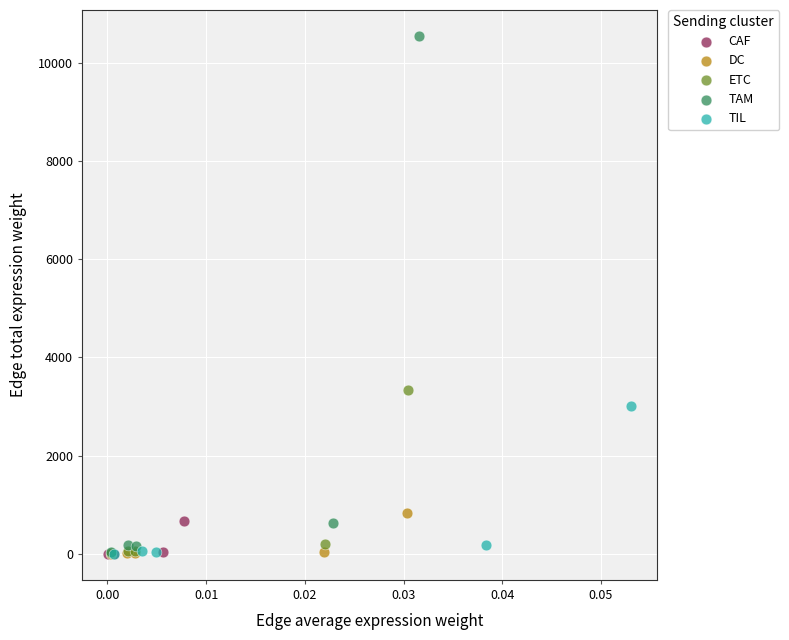

Which series contains the highest Y value?

TAM